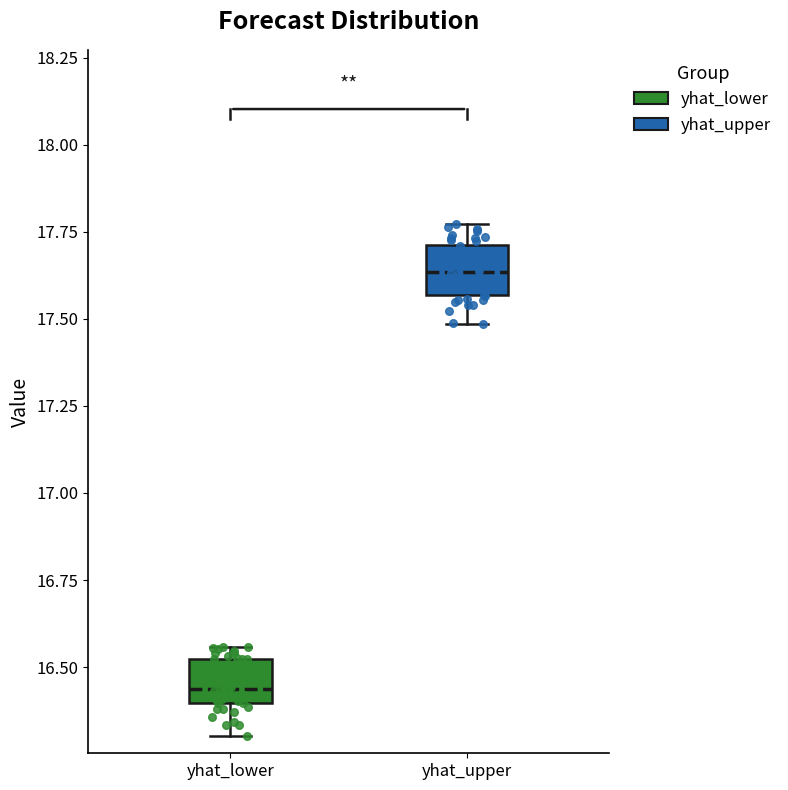

Reading left to right, transcribe this box plot: for each box, give where its median line is, the range the box spans, and where its two whiskers end, as read against the y-axis. The values are not printed on the chart, so give them approximately, as read against the axis.

yhat_lower: median 16.45, box 16.40 to 16.50, whiskers 16.30 to 16.55
yhat_upper: median 17.65, box 17.55 to 17.70, whiskers 17.50 to 17.75